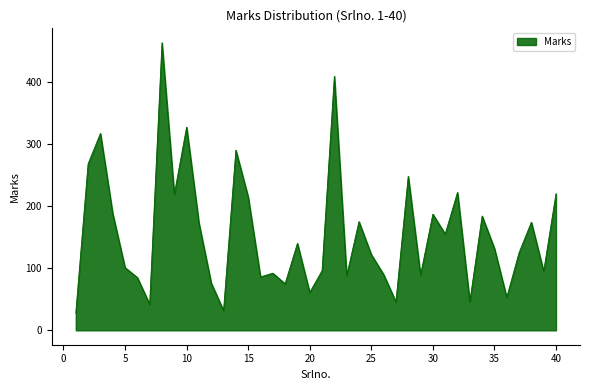

What is the difference between the maximum and minimum values?

435